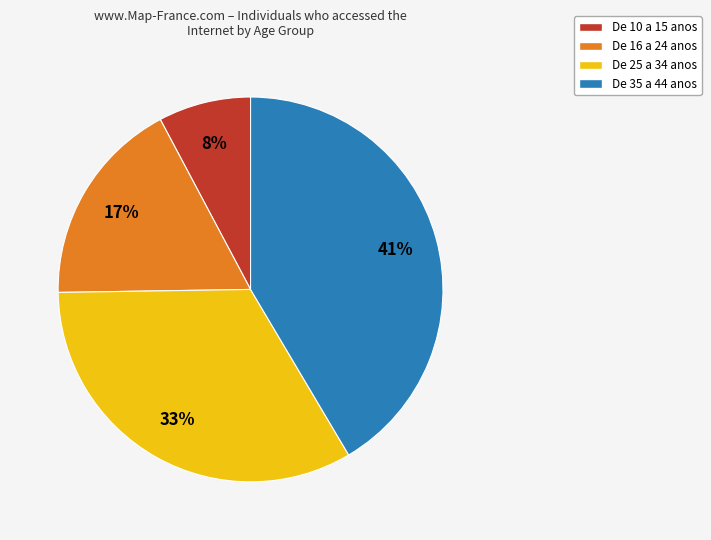

Is there a majority slice in this chart?

No